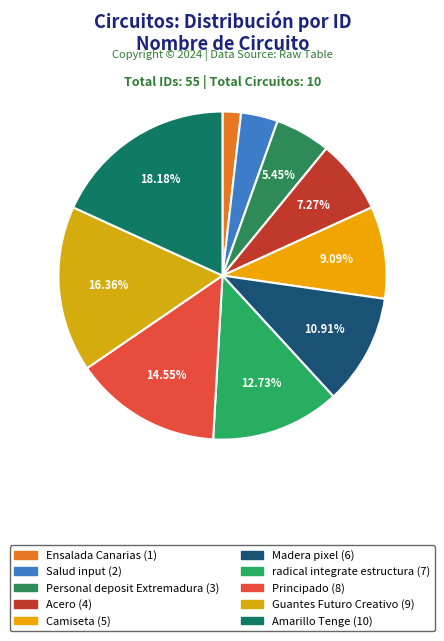

What portion of the pie excludes Camiseta?

90.9%